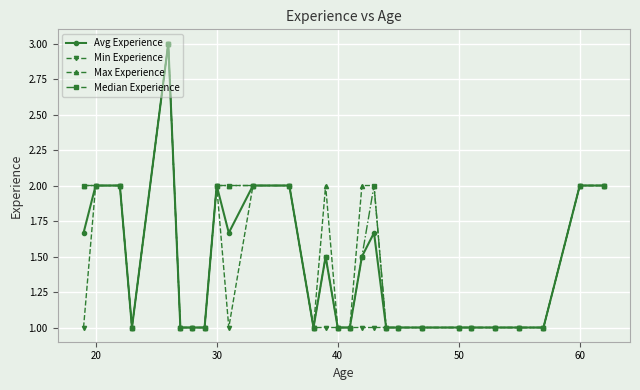

What is the highest value of the Min Experience series?

3.0